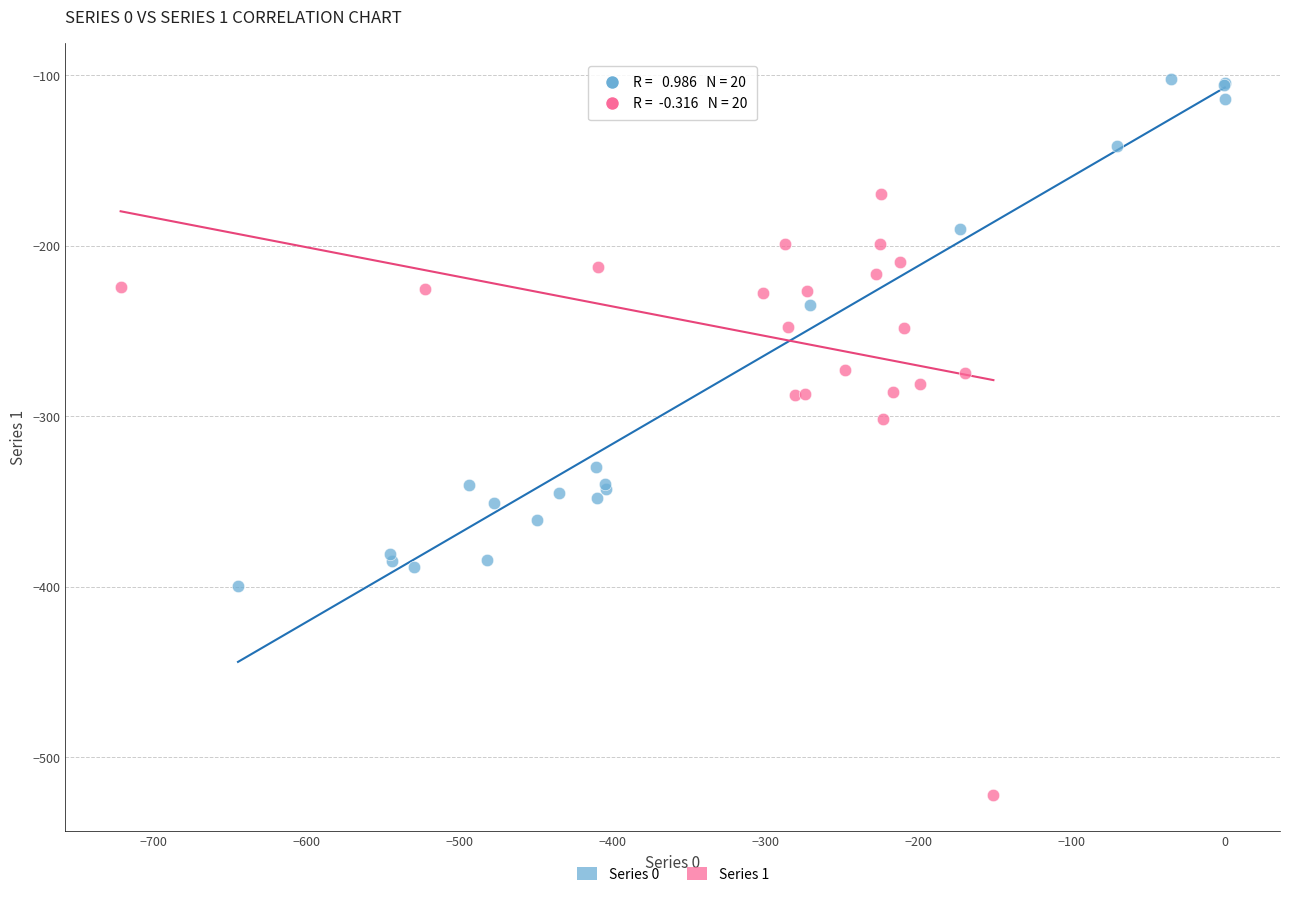

Which series reaches the minimum Y coordinate?

Series 1